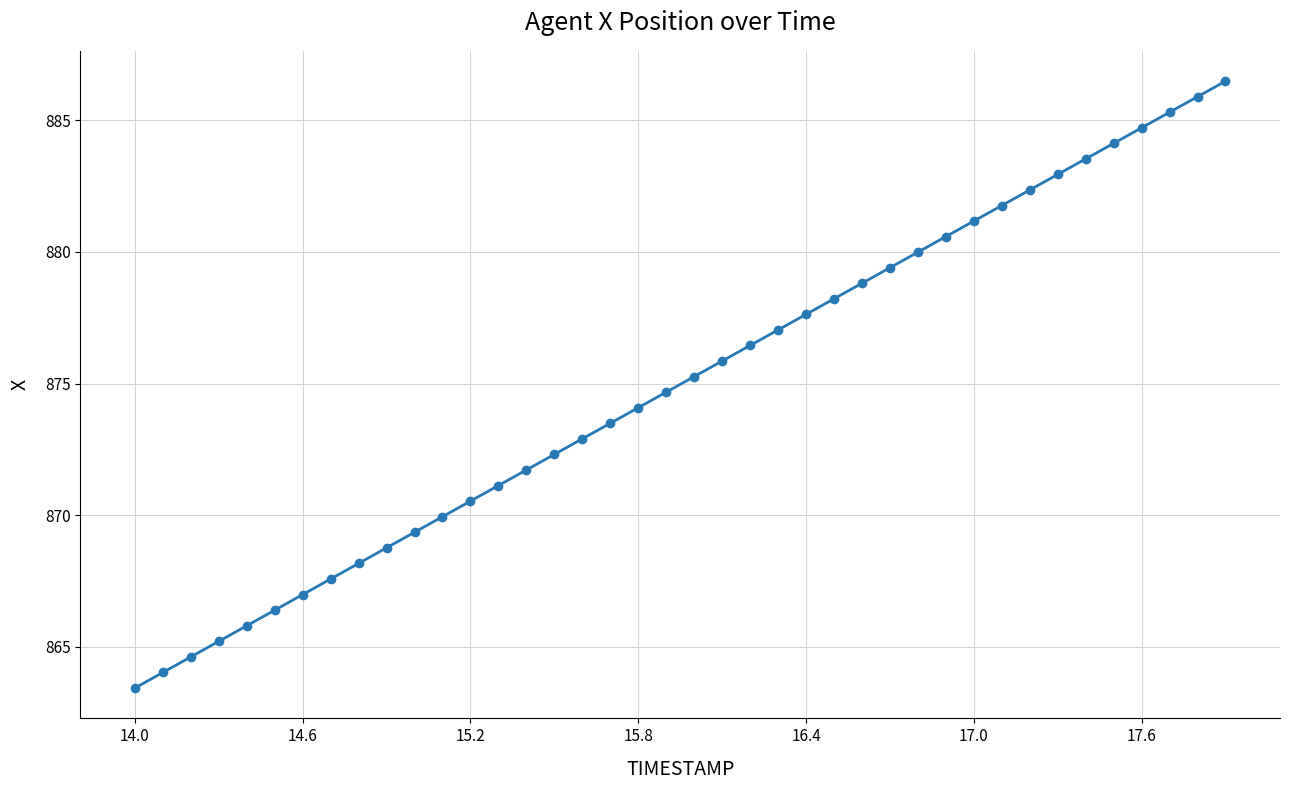

What is the smallest value displayed?

863.4